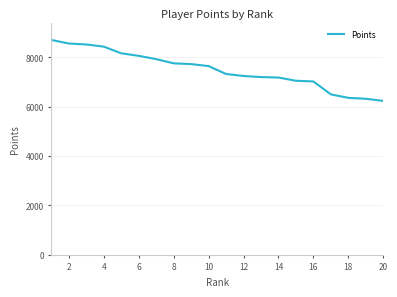

What is the difference between the maximum and minimum values?

2470